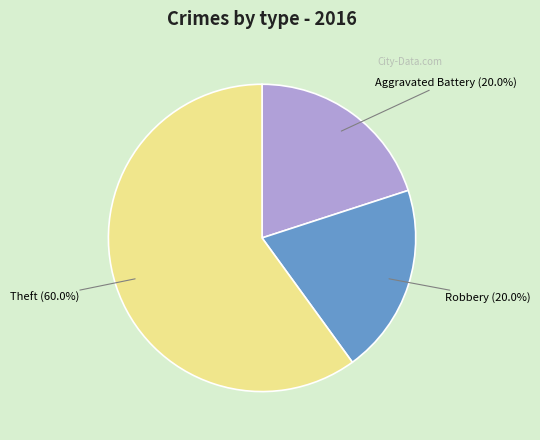

Does any single category account for the majority?

Yes